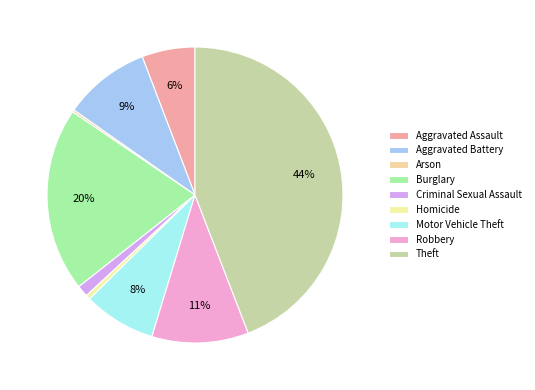

To the nearest percent, what is the difference between the Homicide and Robbery slice percentages?

10%